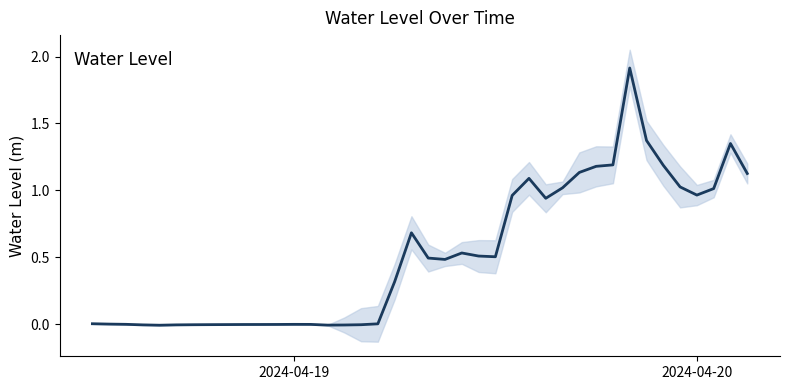

Where is the first local maximum?

2024-04-19